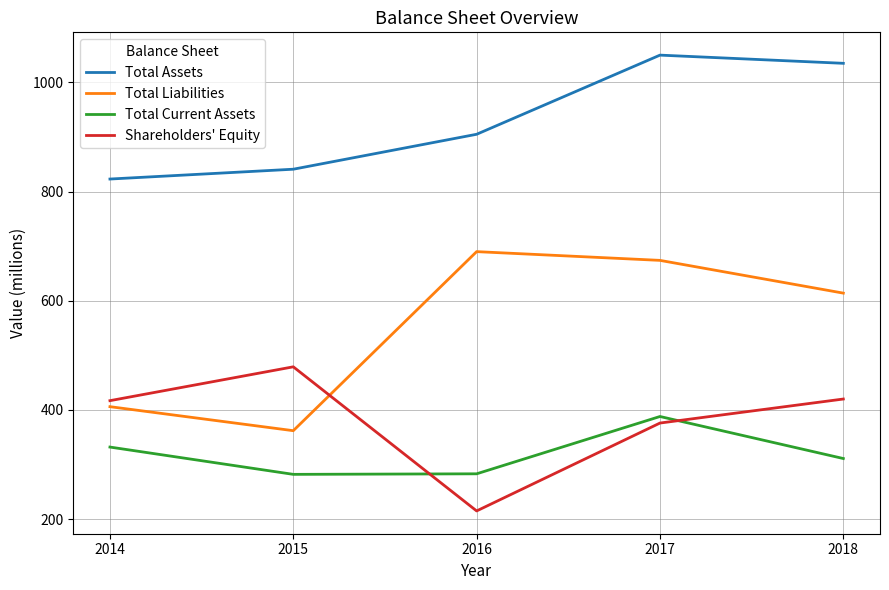

True or false: Shareholders' Equity and Total Assets intersect in this chart.

False